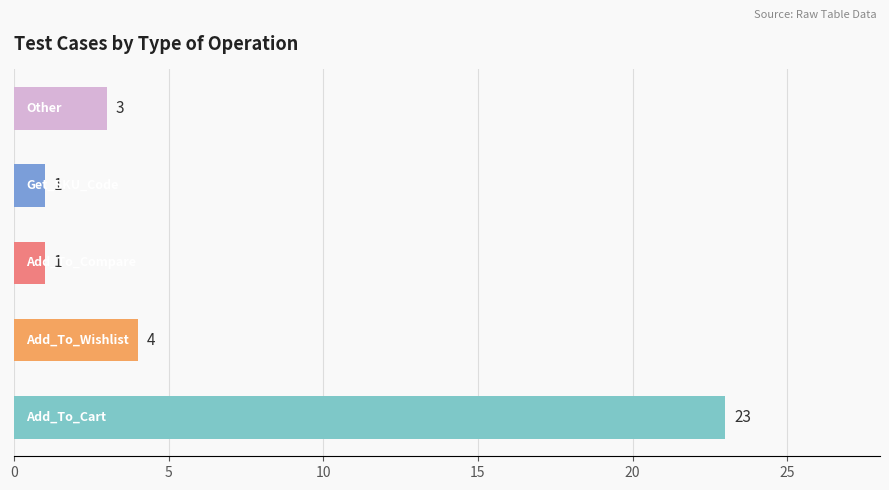

Are the bars horizontal?

Yes